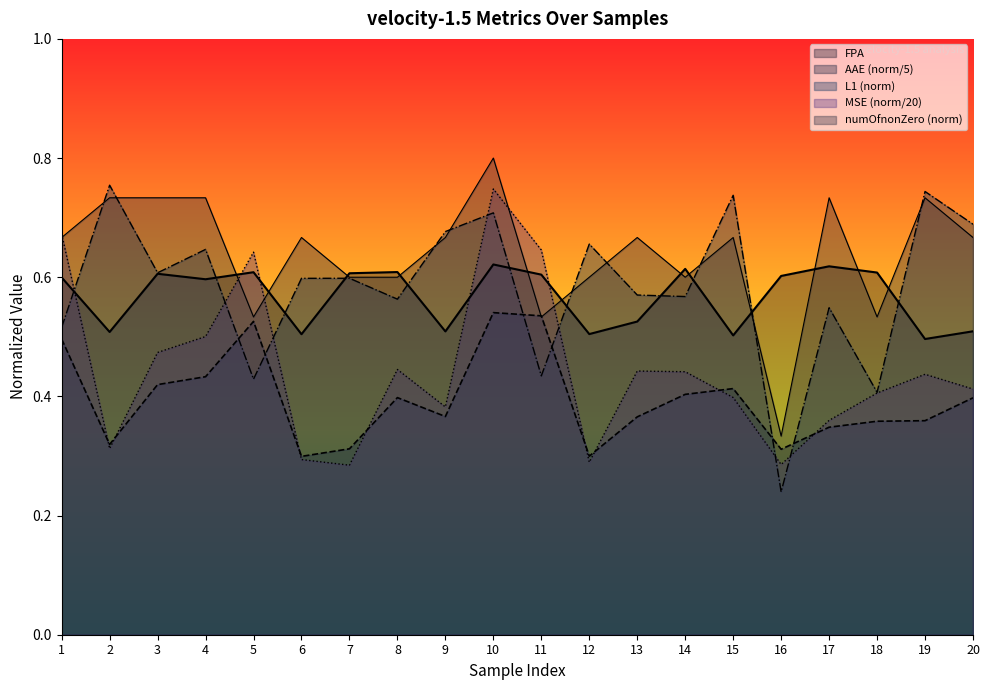

Between which two adjacent categories do MSE and L1 first intersect?

1 and 2